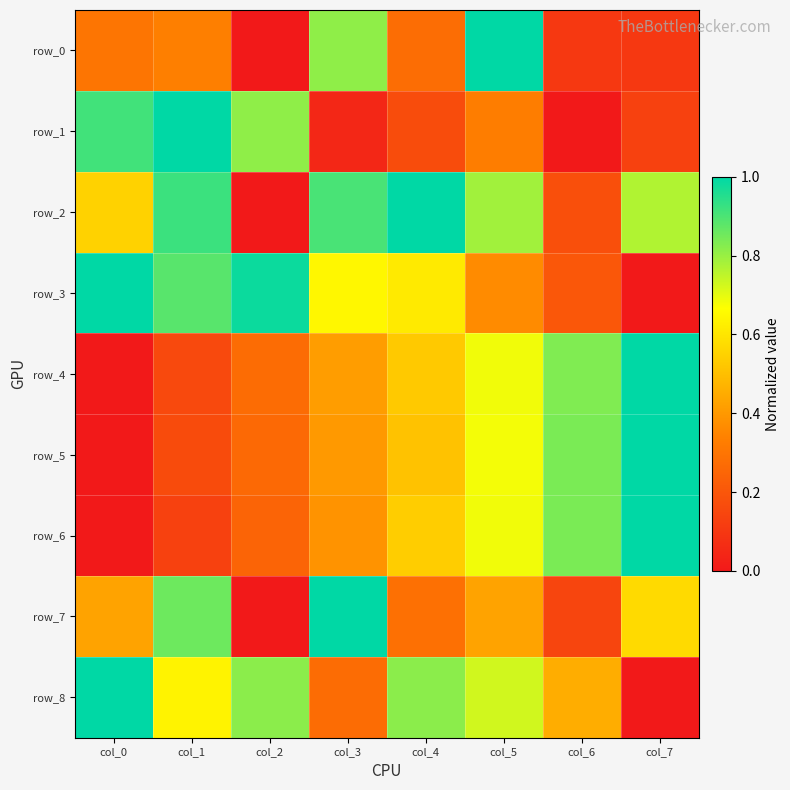

What is the average value of the row_1 series?

0.4